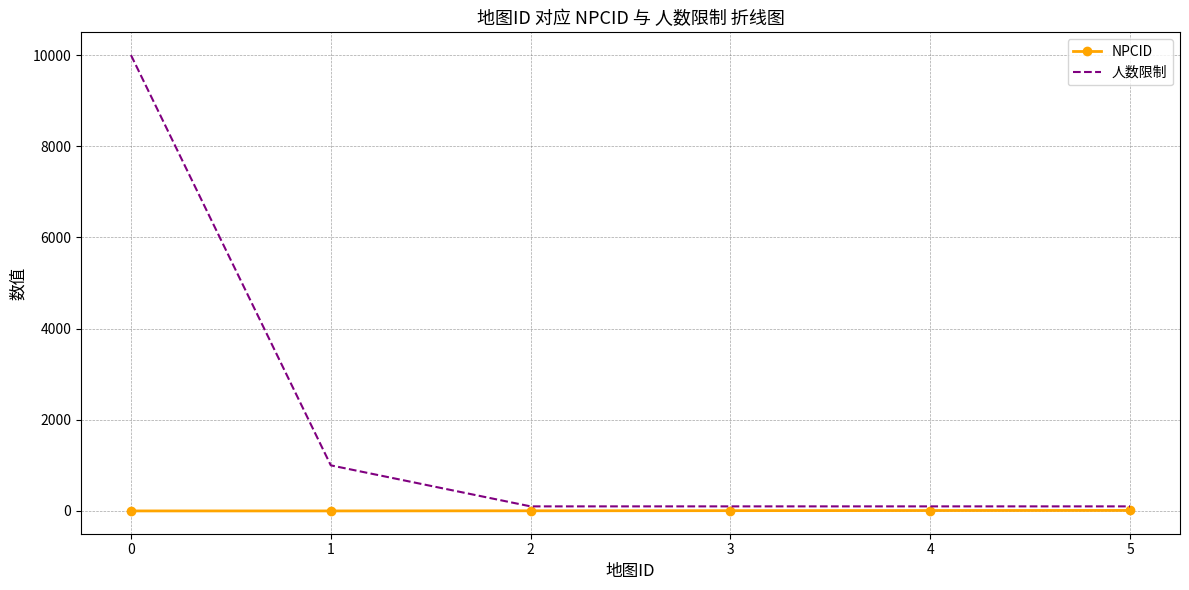

Count the number of categories in the chart.

6